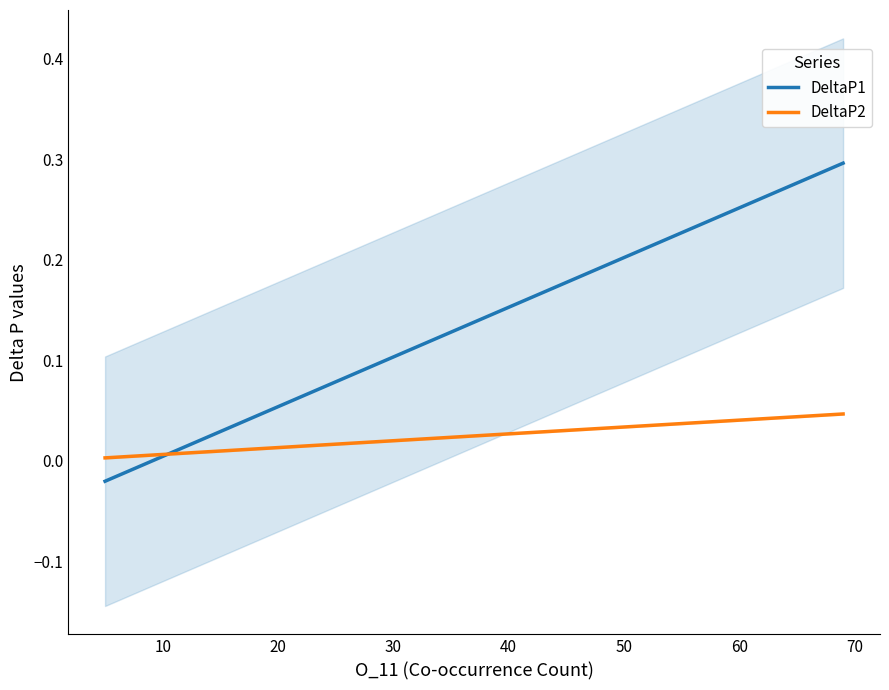

Count the number of data series in this chart.

2